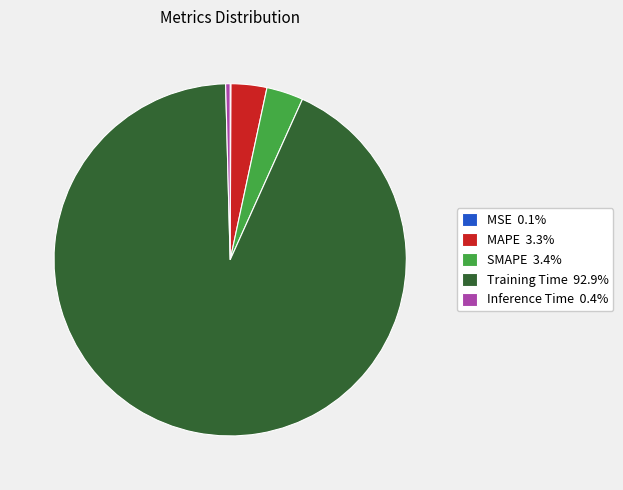

Is the sum of SMAPE 3.4% and Inference Time 0.4% greater than half?

No